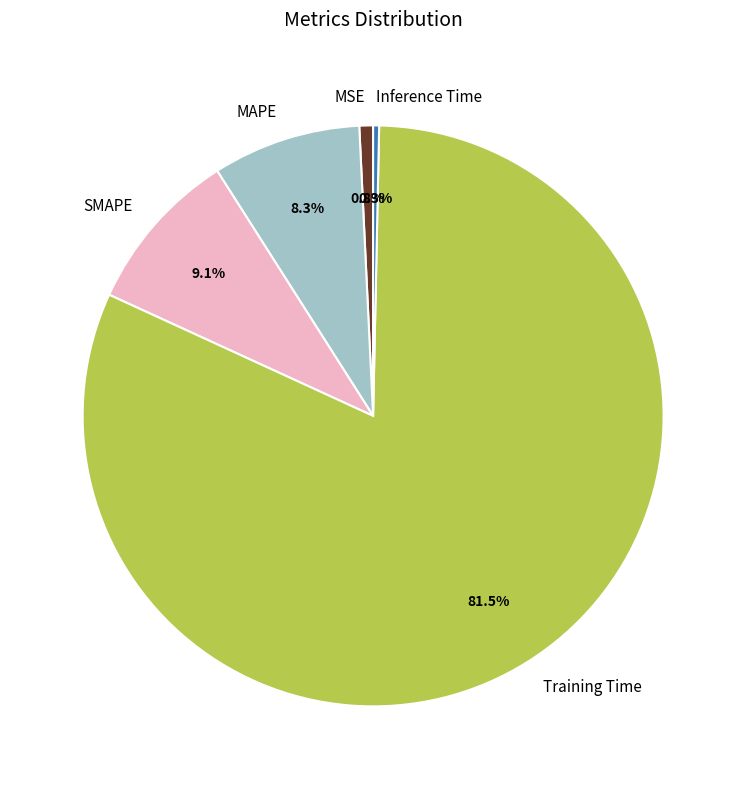

Count the number of slices in the pie.

5